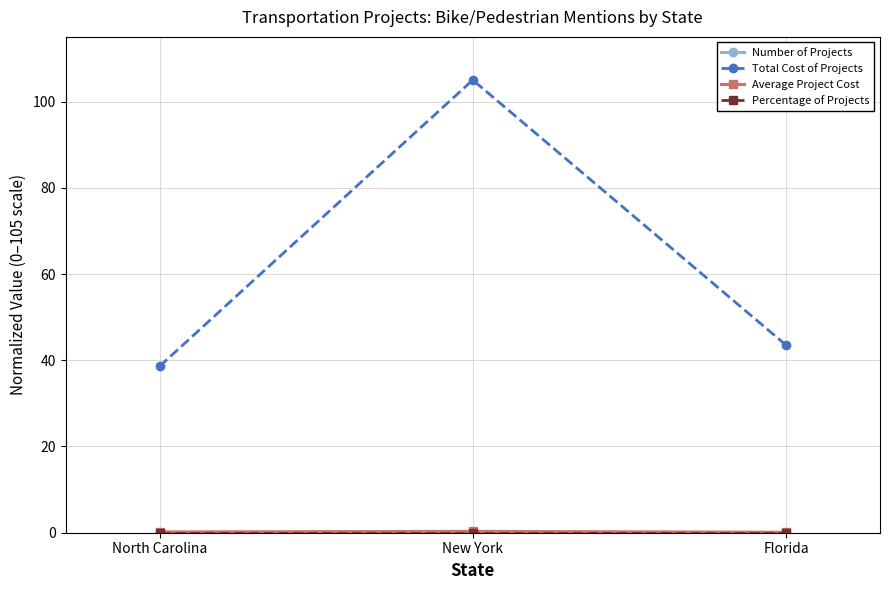

List the labels in order of Total Cost of Projects value, largest first.

New York, Florida, North Carolina